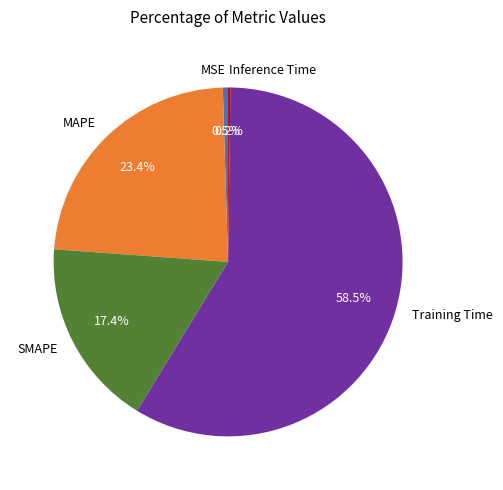

What is the largest slice in the pie chart?

Training Time